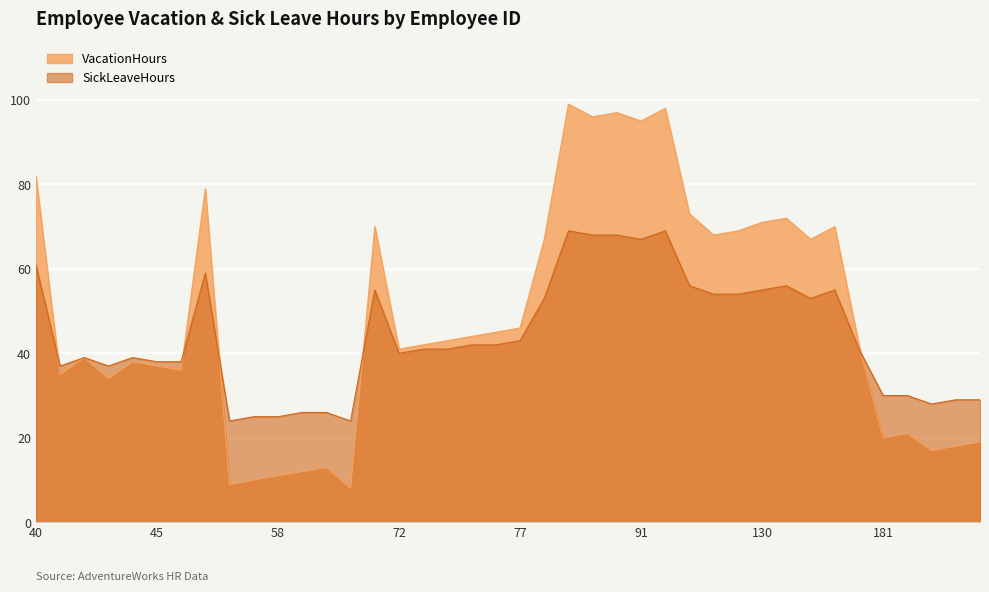

Reading left to right, what are all the values shown in this chart?

VacationHours: 40=82	41=35	42=39	43=34	44=38	45=37	46=36	55=79	56=9	57=10	58=11	59=12	60=13	61=8	71=70	72=41	73=42	74=43	75=44	76=45	77=46	87=67	88=99	89=96	90=97	91=95	92=98	127=73	128=68	129=69	130=71	131=72	132=67	133=70	180=42	181=20	182=21	183=17	184=18	185=19
SickLeaveHours: 40=61	41=37	42=39	43=37	44=39	45=38	46=38	55=59	56=24	57=25	58=25	59=26	60=26	61=24	71=55	72=40	73=41	74=41	75=42	76=42	77=43	87=53	88=69	89=68	90=68	91=67	92=69	127=56	128=54	129=54	130=55	131=56	132=53	133=55	180=41	181=30	182=30	183=28	184=29	185=29